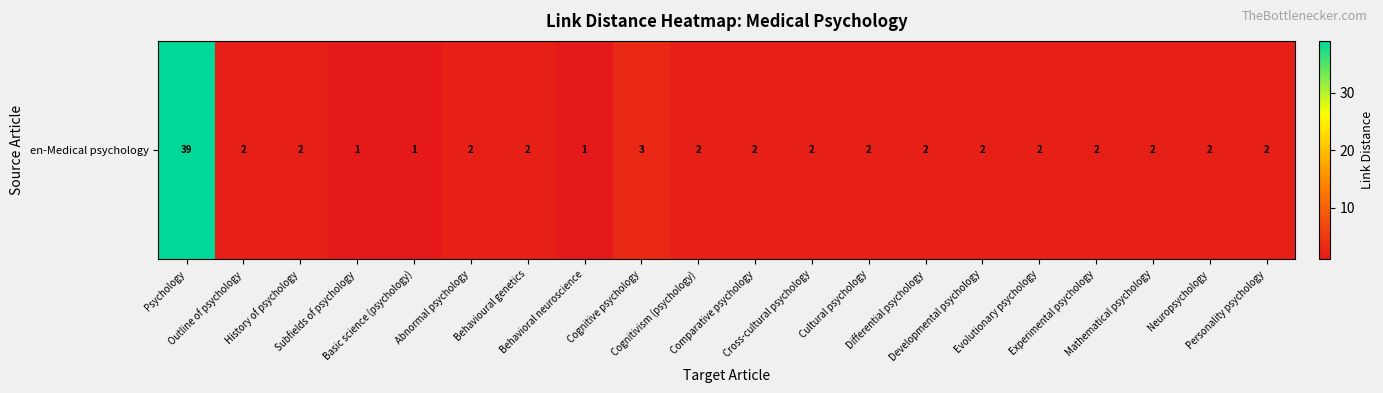

What is the smallest value displayed?

1